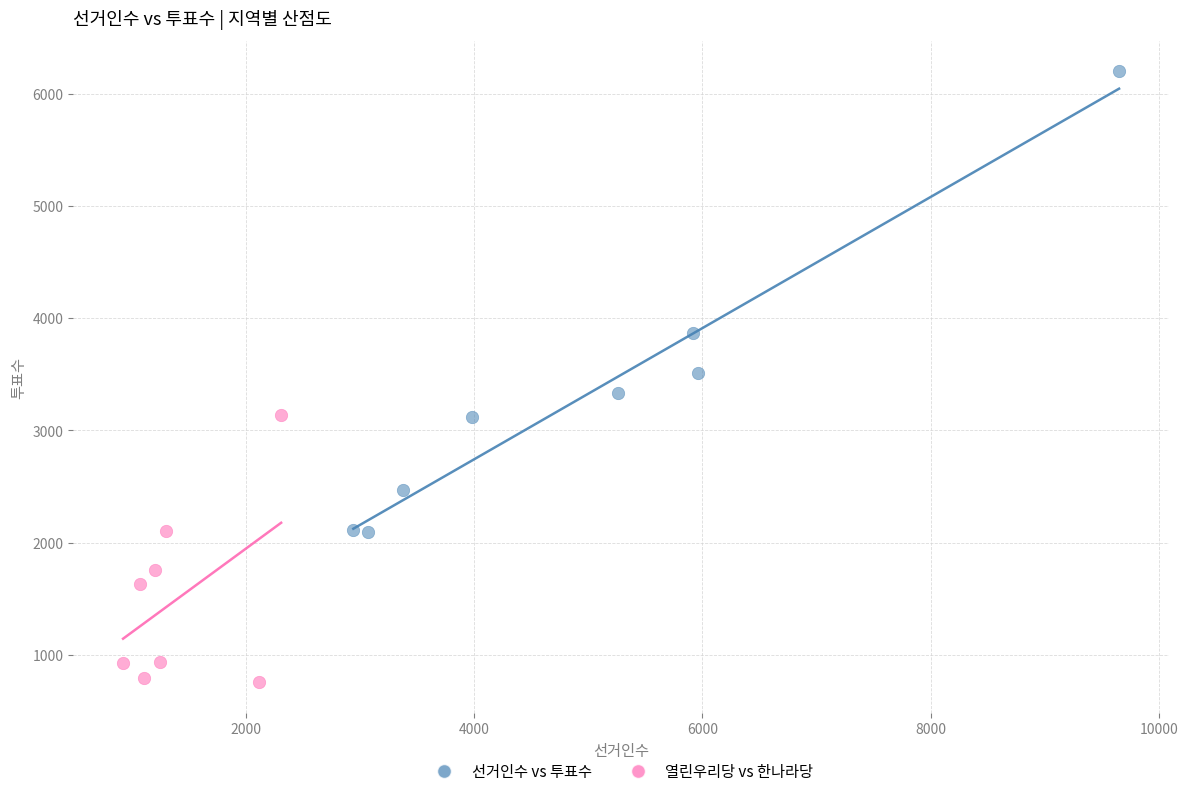

Which series reaches the minimum Y coordinate?

열린우리당 vs 한나라당